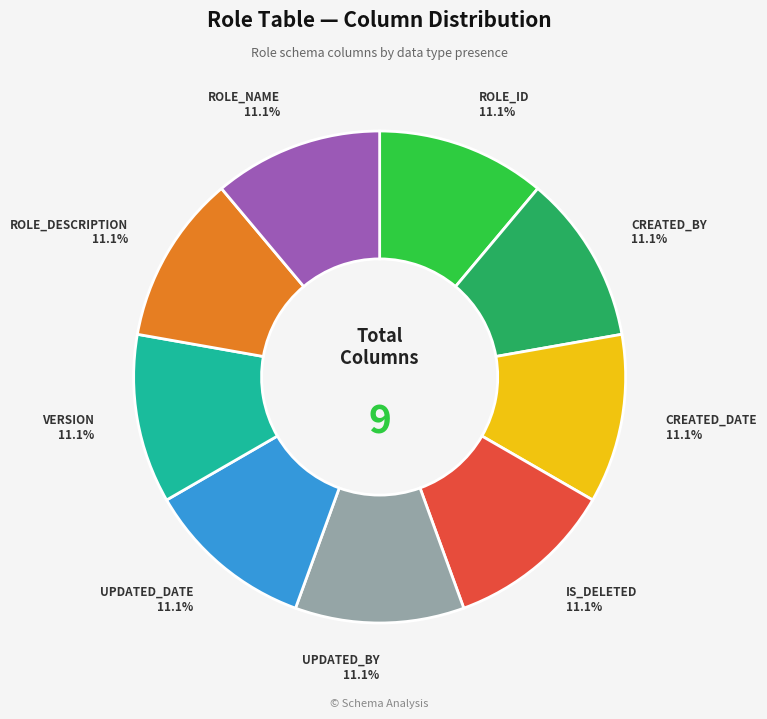

Approximately how many times larger is the value at IS_DELETED compared to CREATED_DATE?

1.0